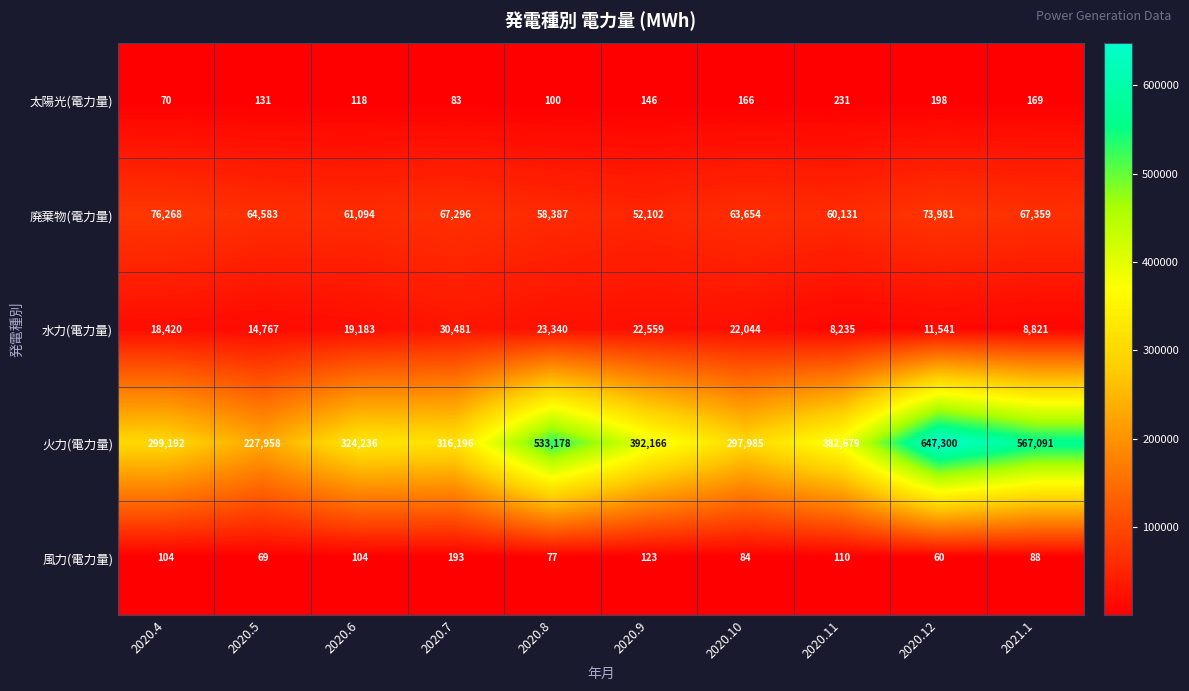

What is the sum of all 太陽光(電力量) values?

1412